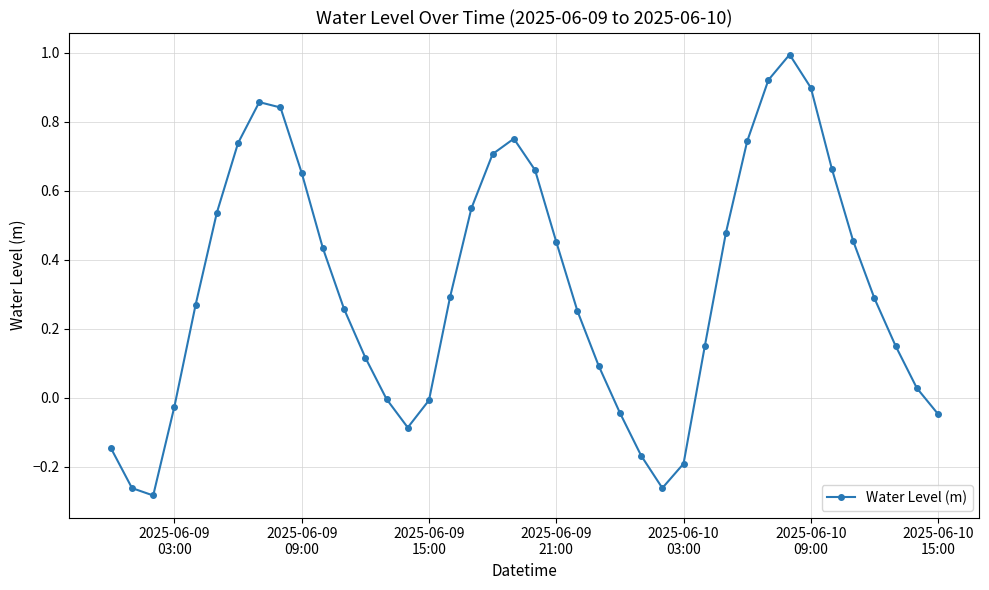

How many interior local peaks (higher than both neighbors) does the data have?

3